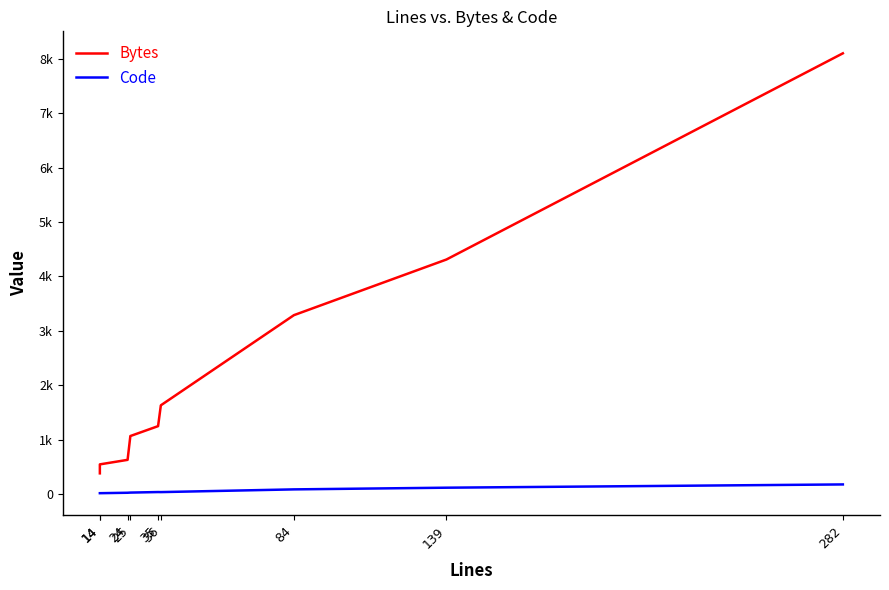

Does the chart display data point markers on the line(s)?

No